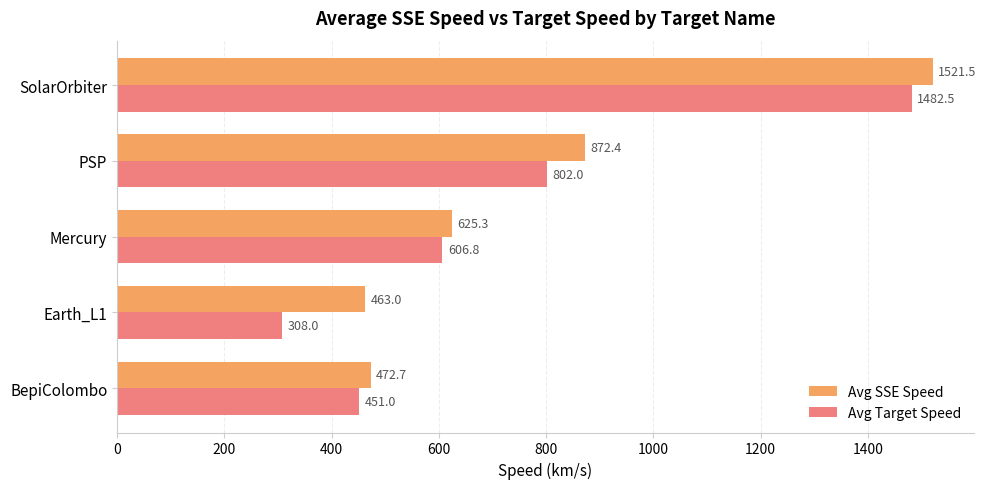

How many Avg Target Speed values are between 451 and 802?

3